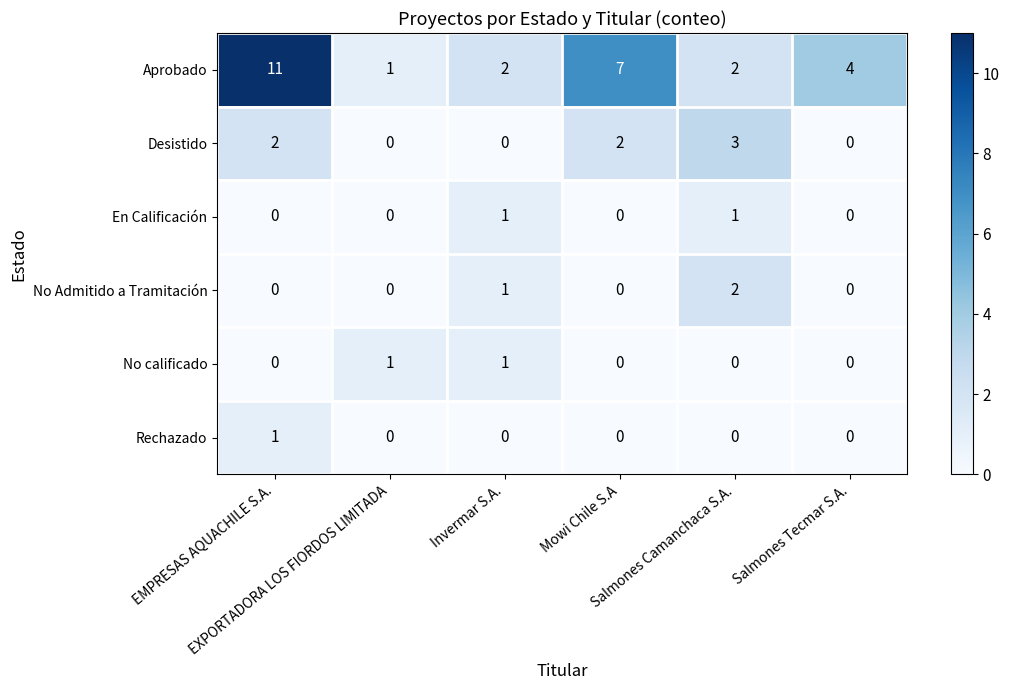

How many Desistido values are between 0 and 2?

5